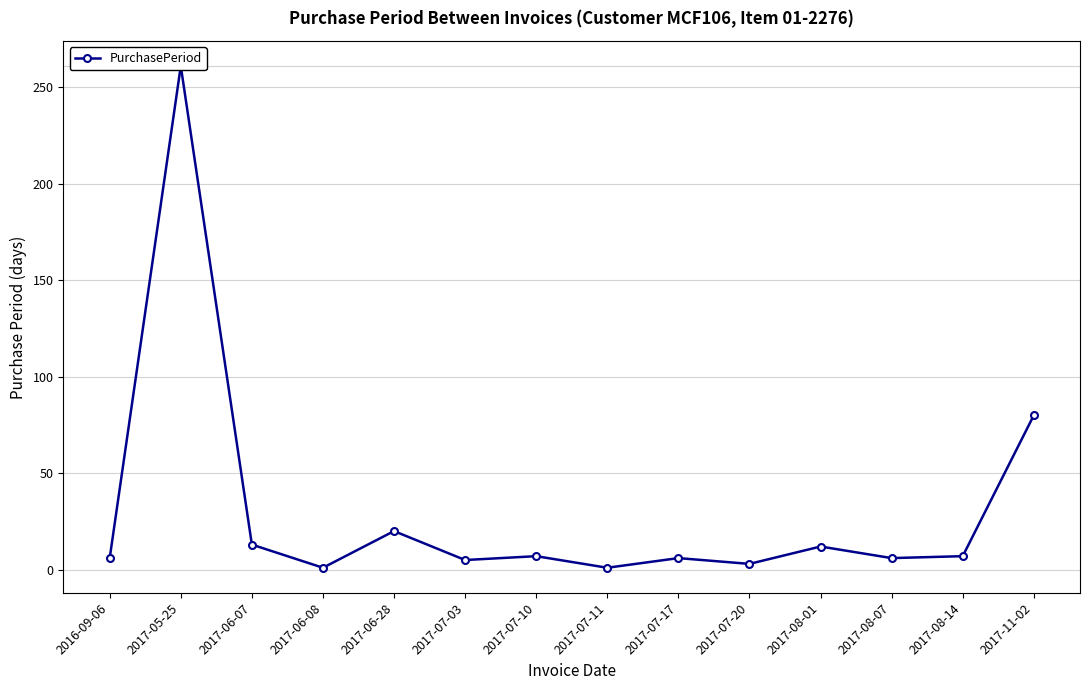

True or false: the data shows 5 at 2017-07-20.

False